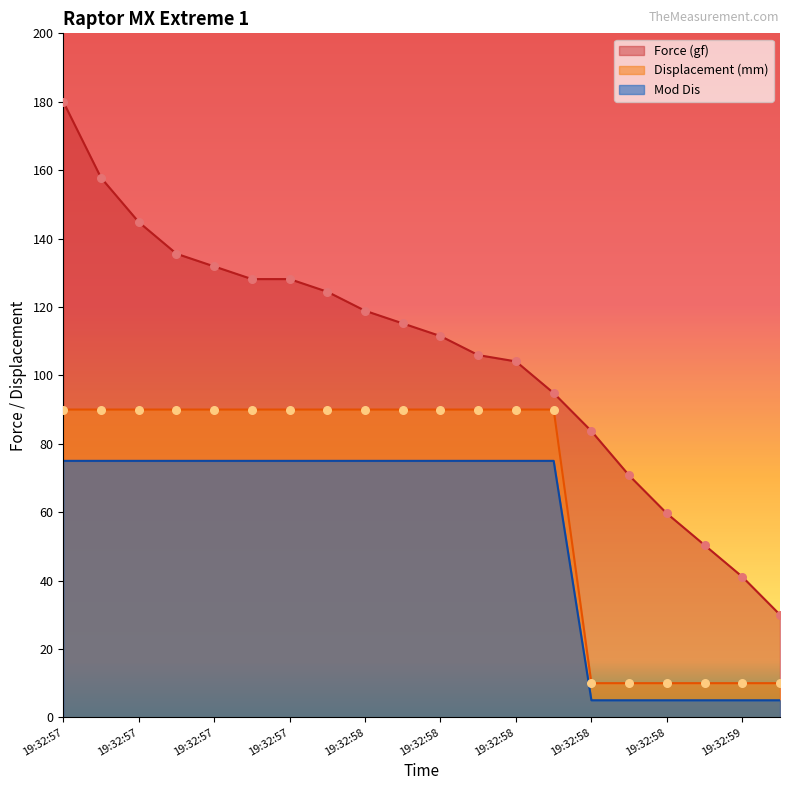

Which series contains the highest Y value?

Force (gf)